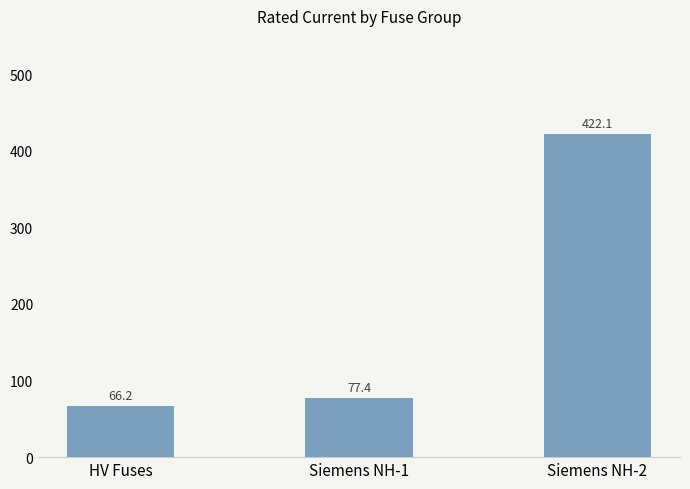

What value does the data have at Siemens NH-2?

422.1